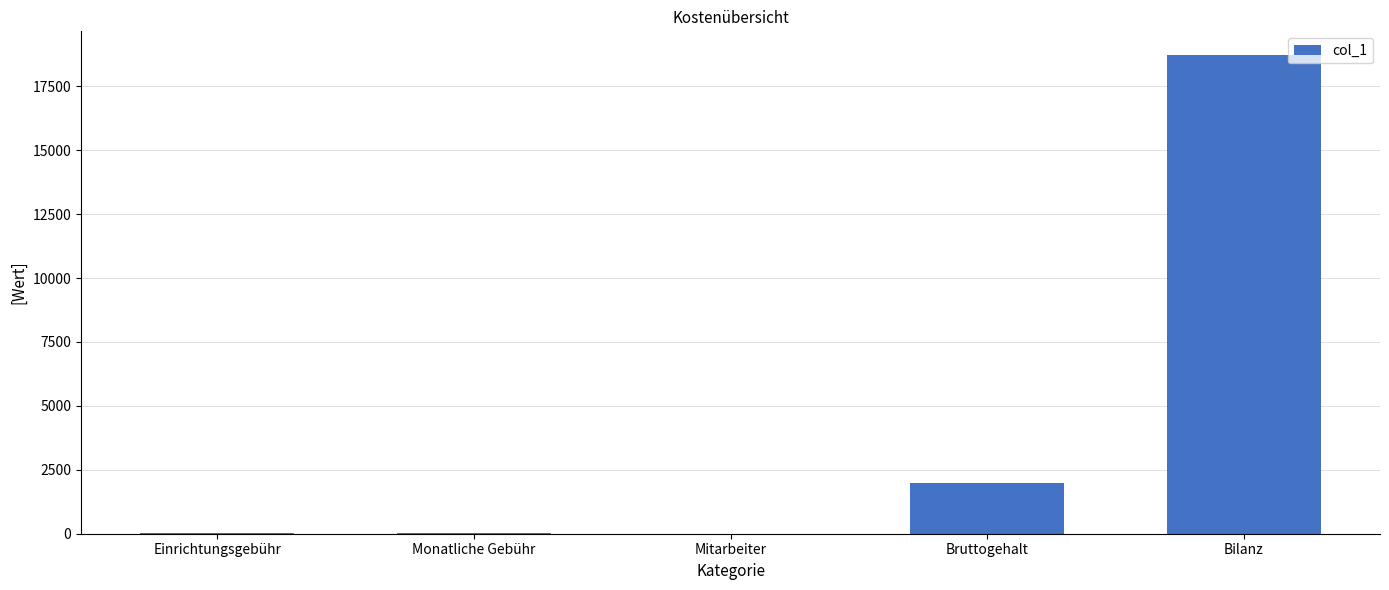

What value does the data have at Bruttogehalt?

2000